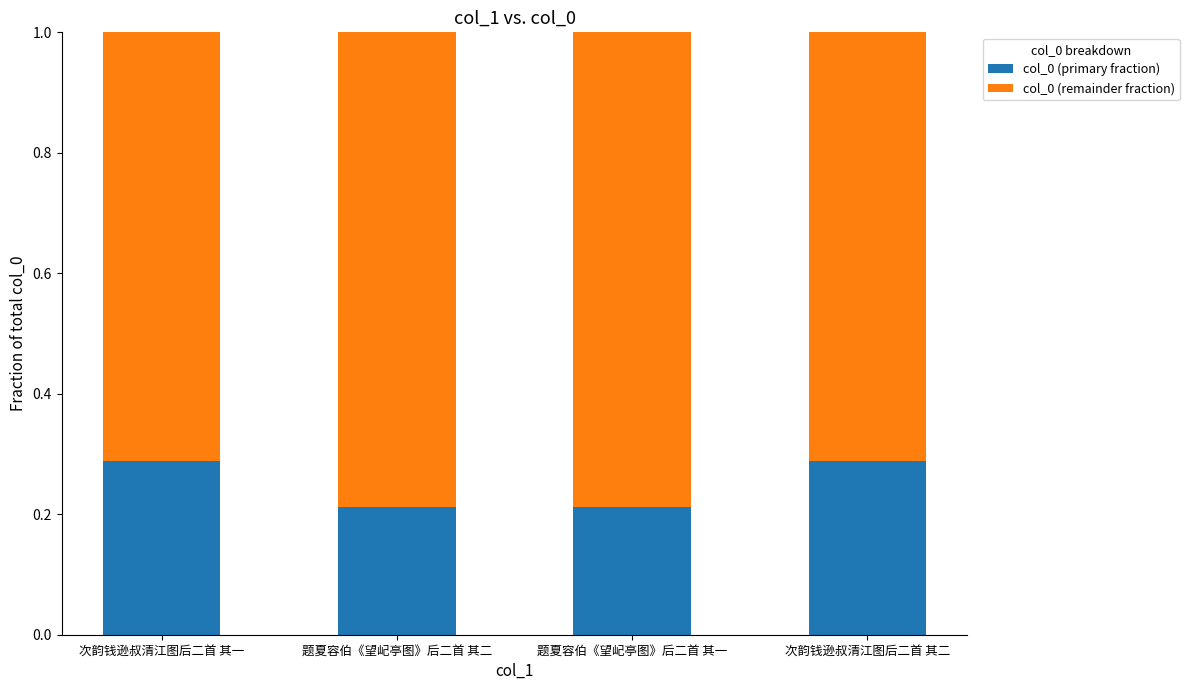

What is the total value across all series at 次韵钱逊叔清江图后二首 其一?

1.0